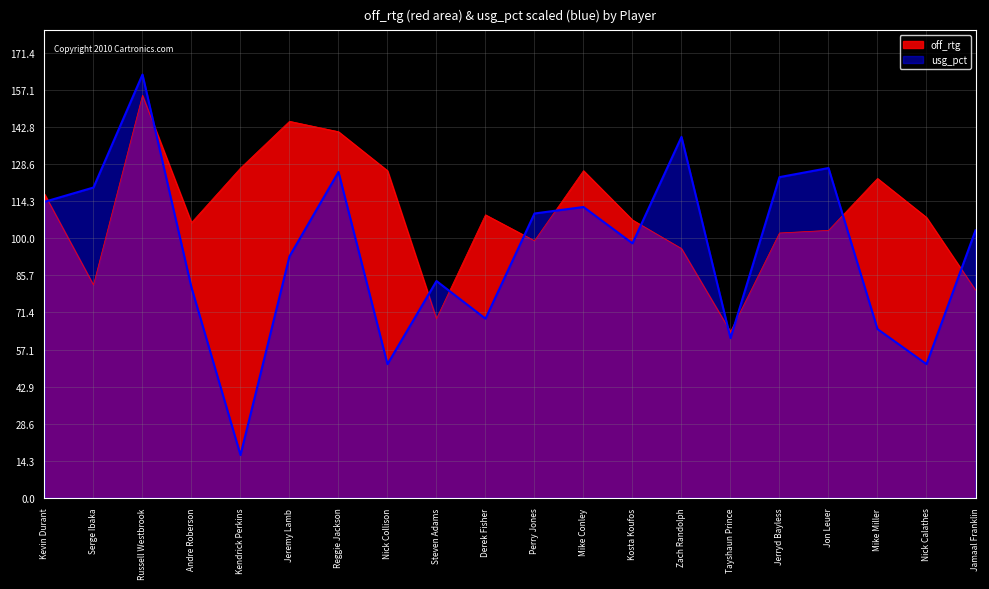

At which category is the sum across all series the highest?

Russell Westbrook